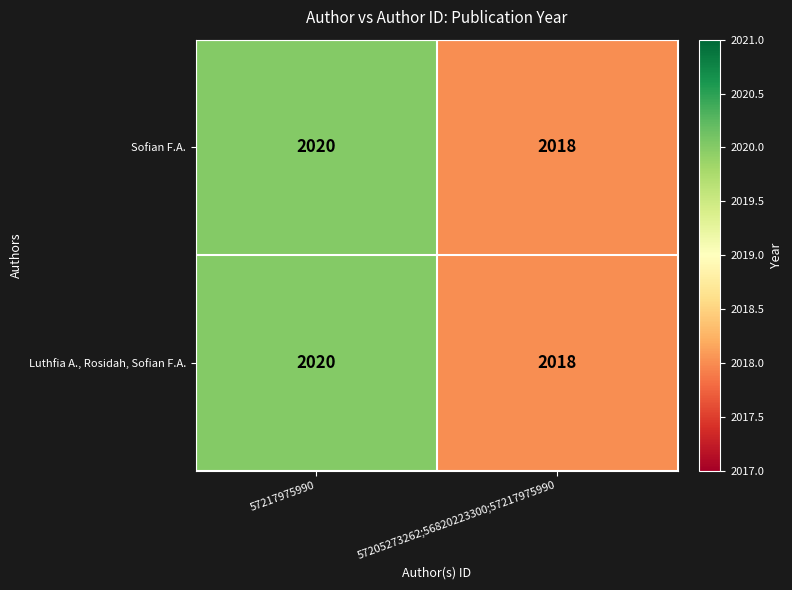

What is the smallest value displayed?

2018